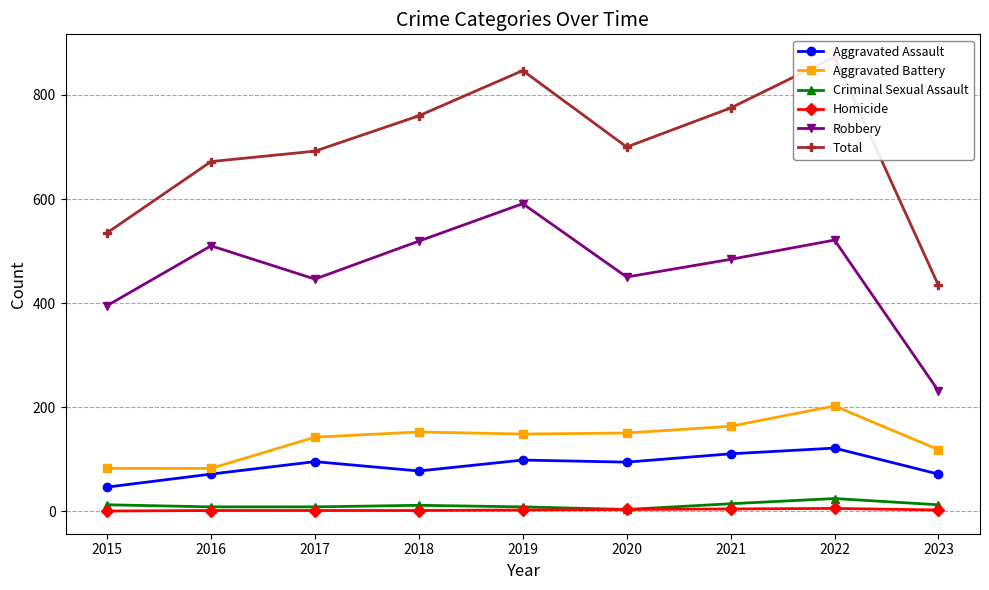

Rank the series by their maximum value, from lowest to highest.

Homicide, Criminal Sexual Assault, Aggravated Assault, Aggravated Battery, Robbery, Total